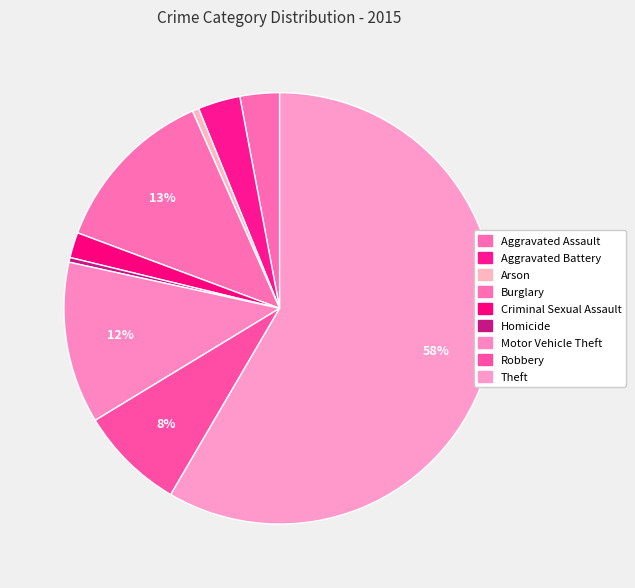

Rank the categories by value from lowest to highest.

Homicide, Arson, Criminal Sexual Assault, Aggravated Assault, Aggravated Battery, Robbery, Motor Vehicle Theft, Burglary, Theft